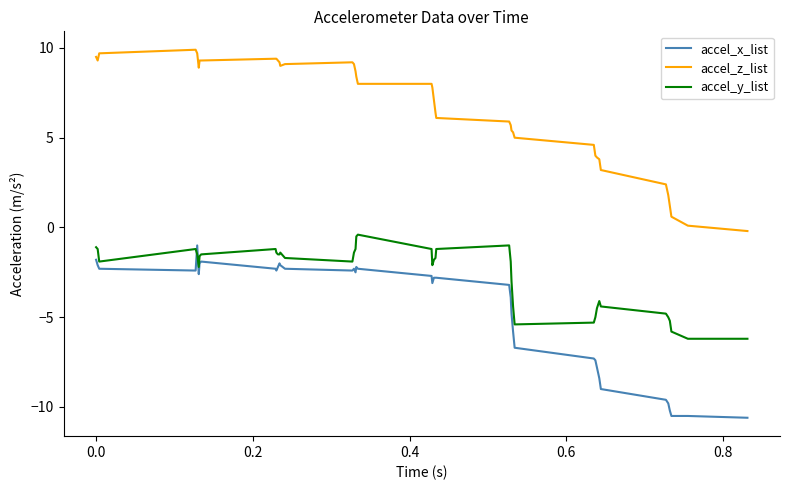

What is the maximum value for accel_z_list?

9.9